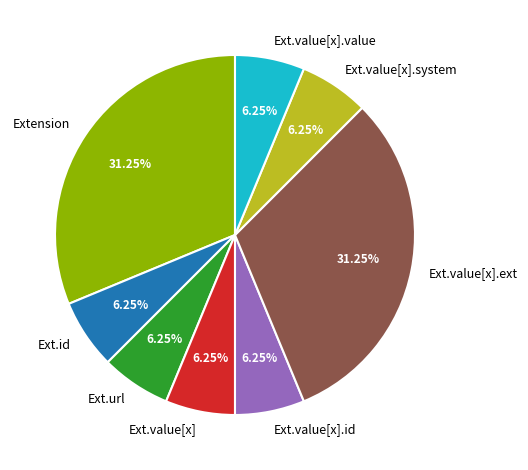

Does any single category account for the majority?

No